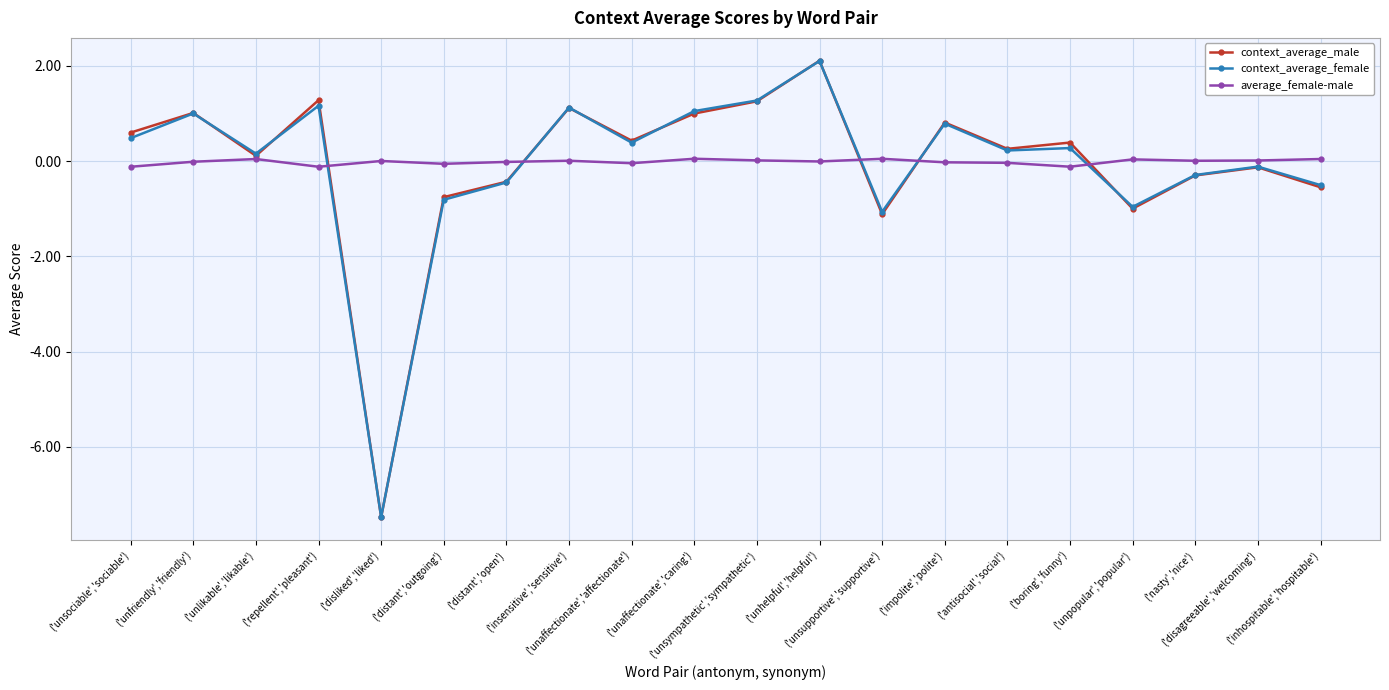

Does the chart have visible grid lines?

Yes